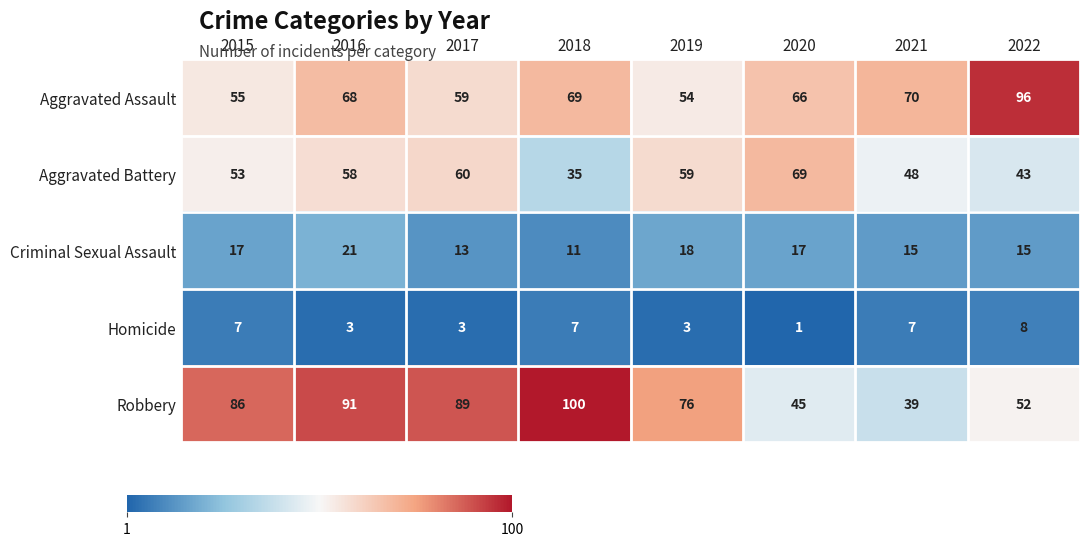

Between 2017 and 2018, which series saw the biggest shift?

Aggravated Battery